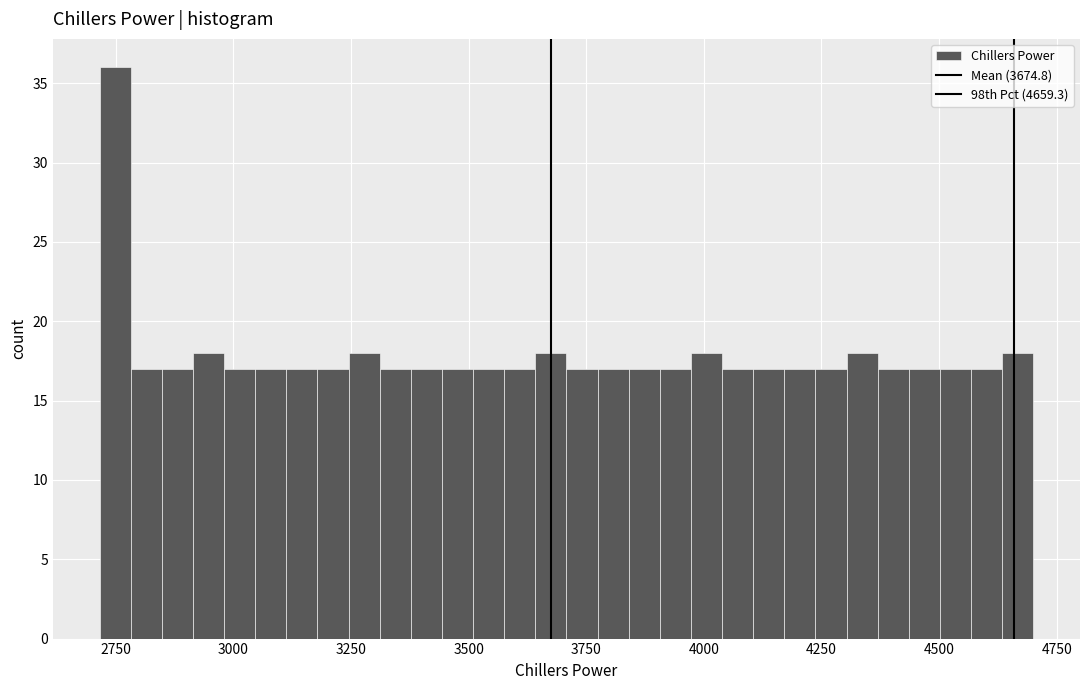

Around what value on the x-axis is the tallest bar? Give the approximate position of its centre, as read against the axis.

2750